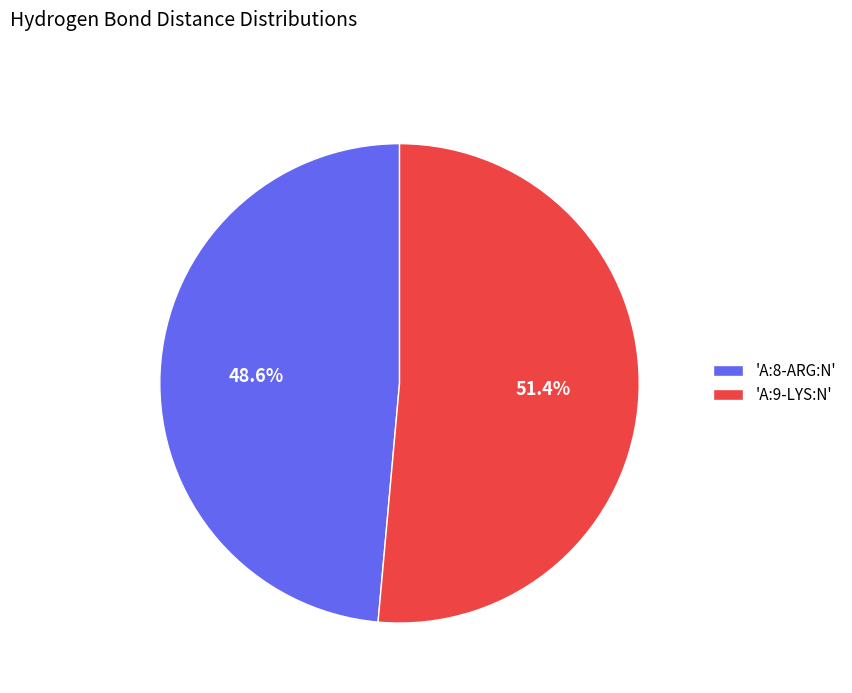

Does any single category account for the majority?

Yes